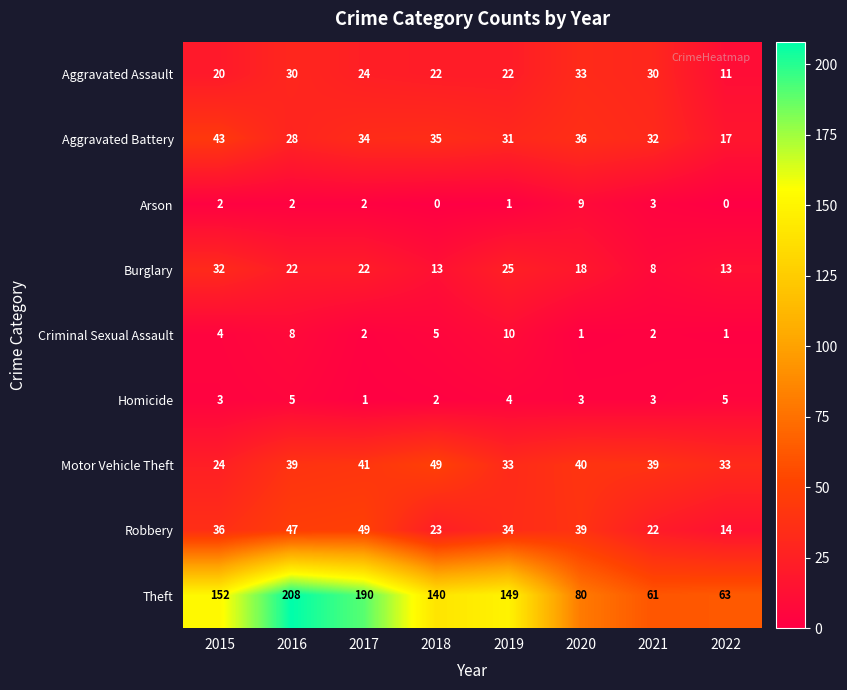

What is the sum of all Motor Vehicle Theft values?

298